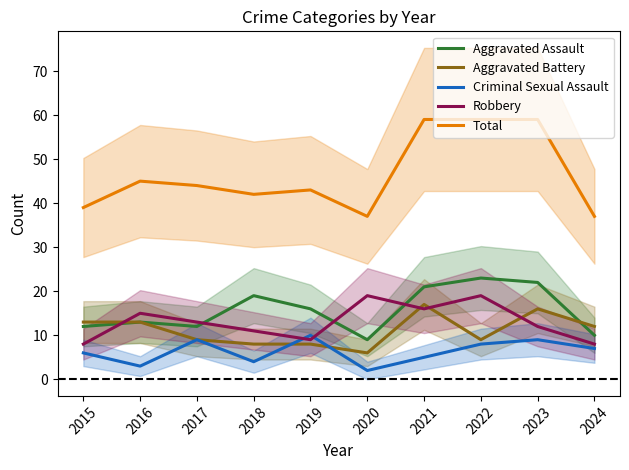

At which label is Robbery closest to 13?

2017